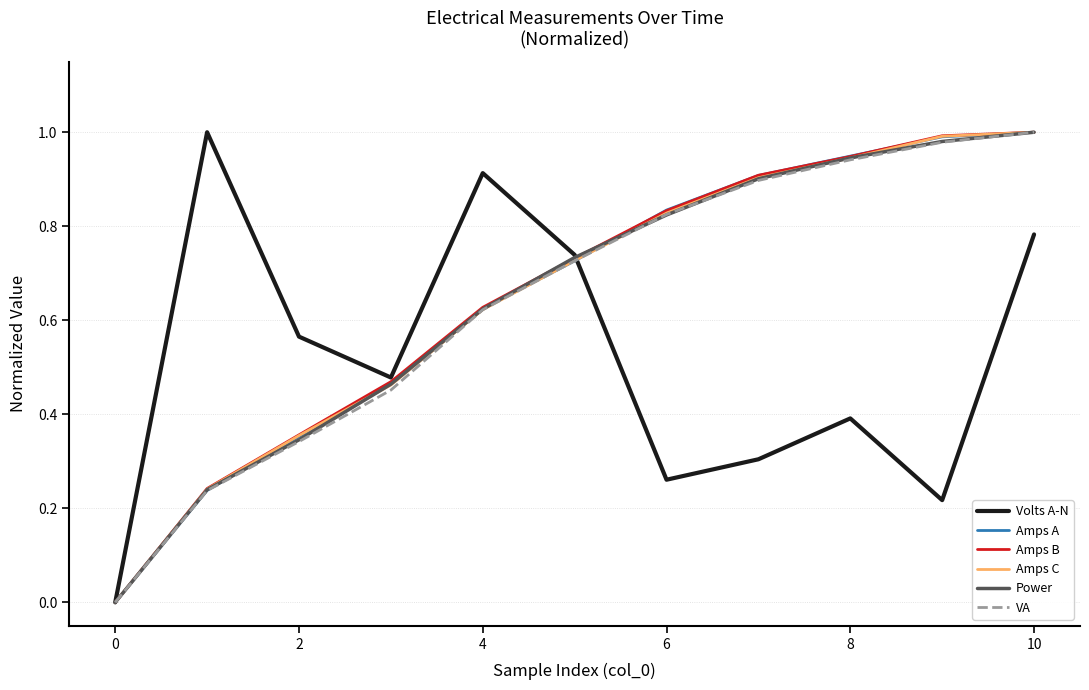

How many lines are shown in the chart?

6